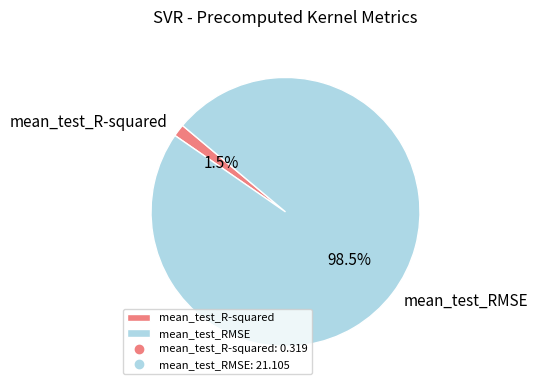

To the nearest percent, what is the combined percentage of mean_test_RMSE and mean_test_R-squared?

100%